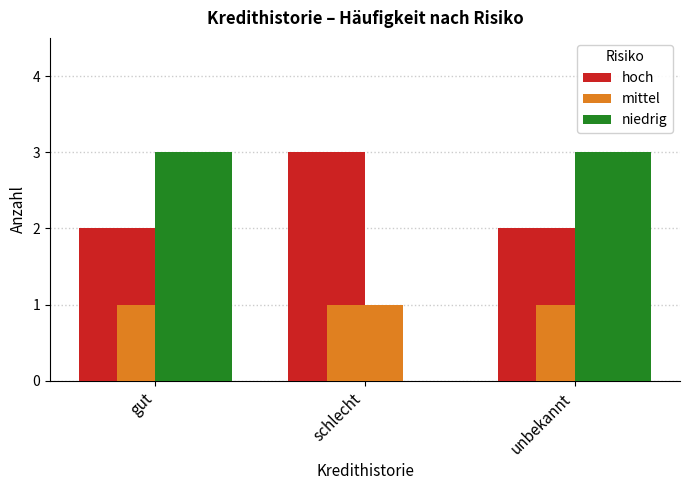

Are the bars horizontal?

No